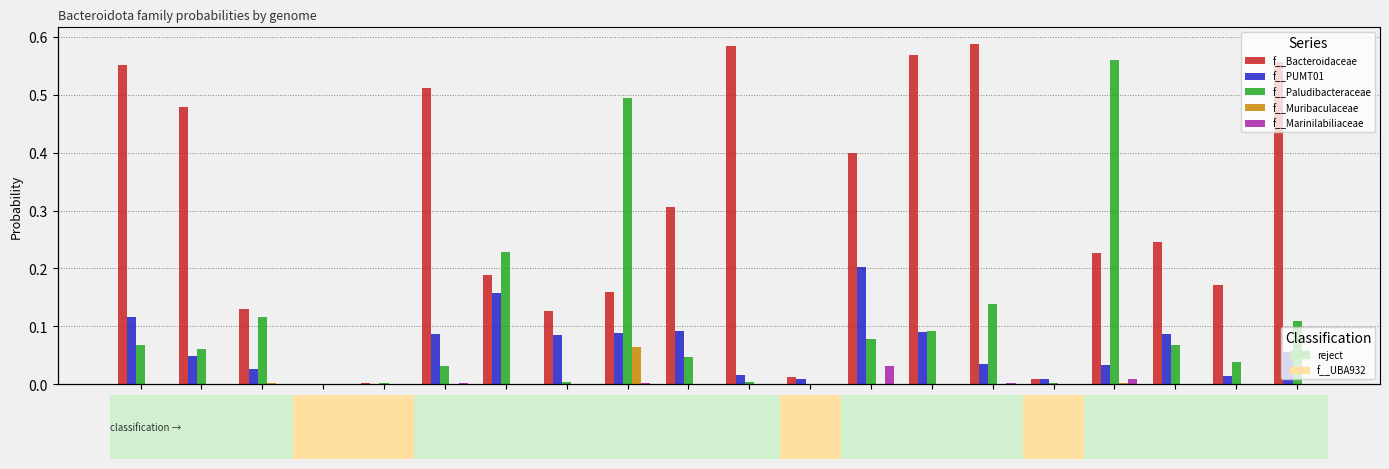

What is the sum of all f__PUMT01 values?

1.2